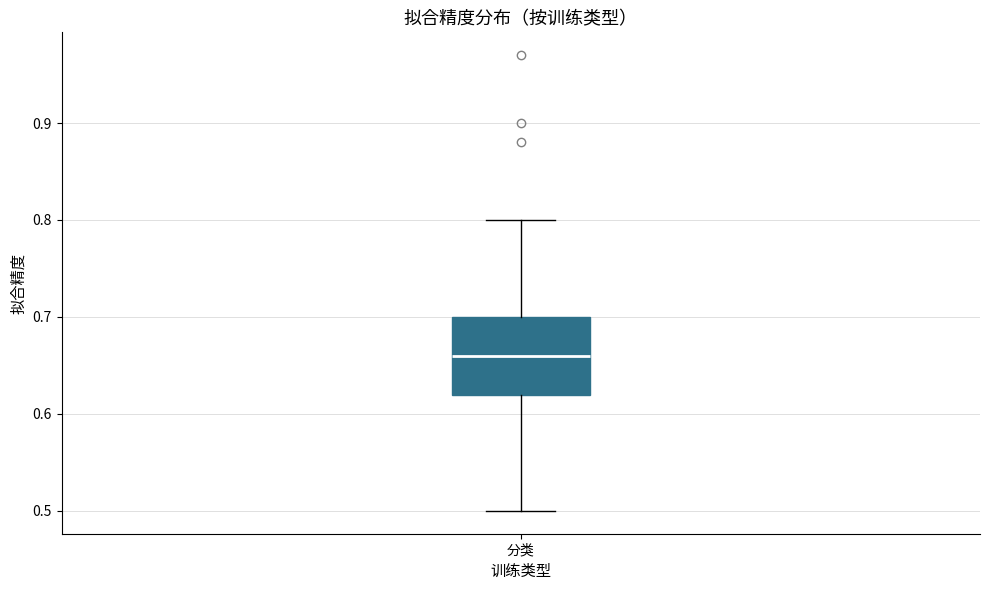

Where does the median line of the box for 分类 sit on the y-axis? The values are not printed on the chart, so give them approximately, as read against the axis.

0.66